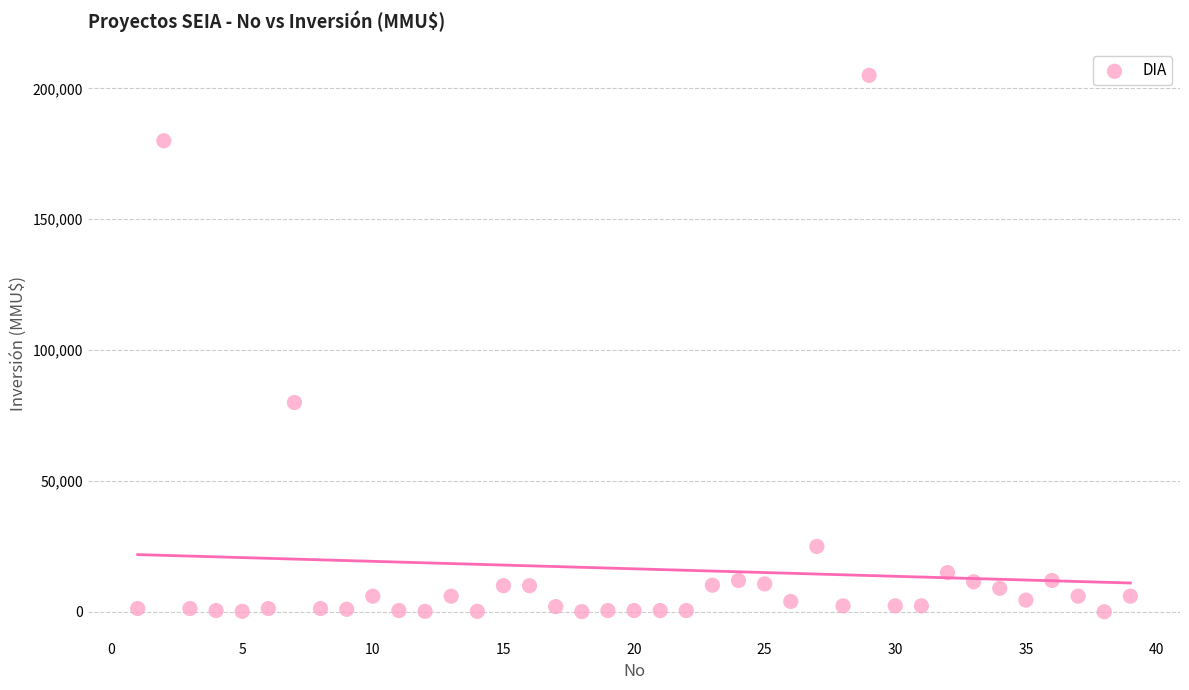

What Y value in the scatter plot is closest to 102520?

80000